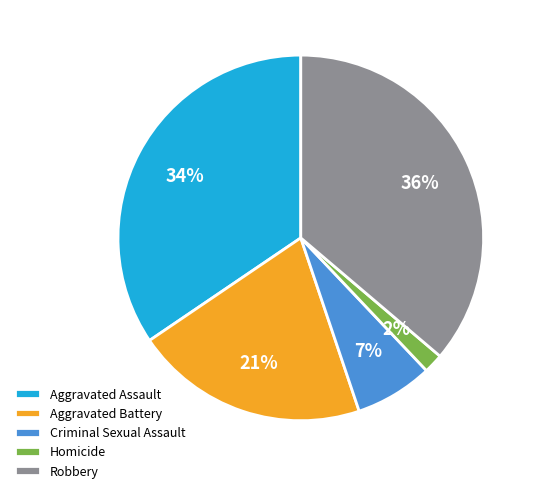

What percentage is the Criminal Sexual Assault slice, to the nearest percent?

7%